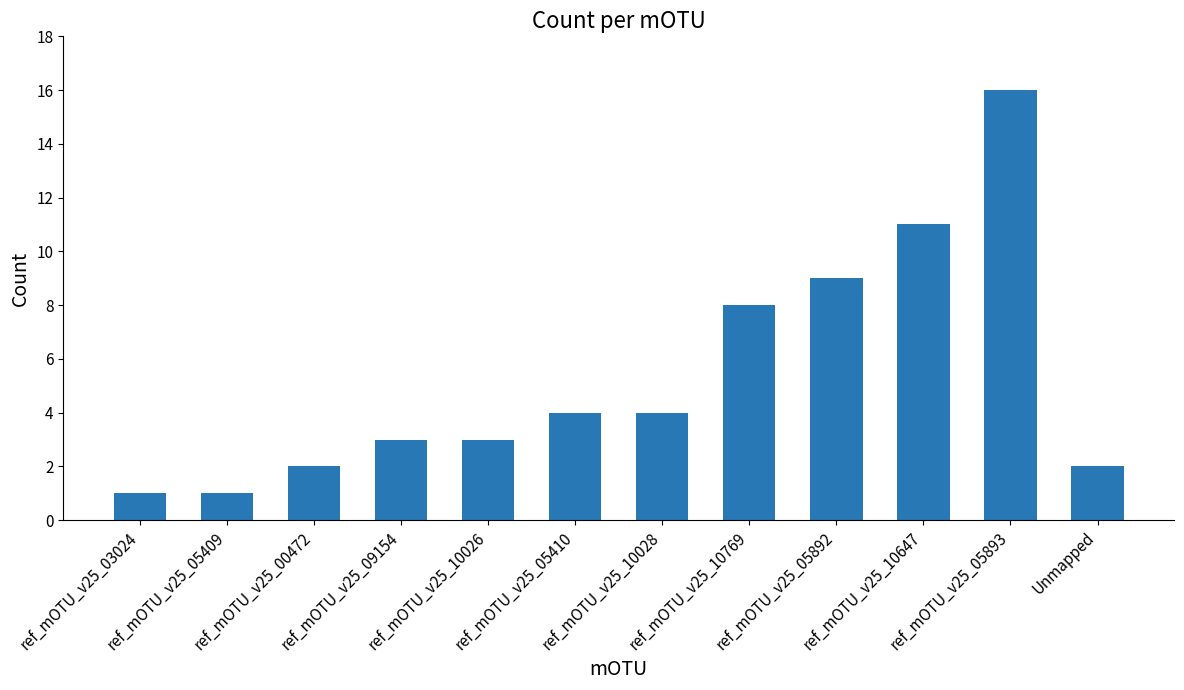

Reading left to right, list all the values displayed in this chart.

ref_mOTU_v25_03024=1	ref_mOTU_v25_05409=1	ref_mOTU_v25_00472=2	ref_mOTU_v25_09154=3	ref_mOTU_v25_10026=3	ref_mOTU_v25_05410=4	ref_mOTU_v25_10028=4	ref_mOTU_v25_10769=8	ref_mOTU_v25_05892=9	ref_mOTU_v25_10647=11	ref_mOTU_v25_05893=16	Unmapped=2